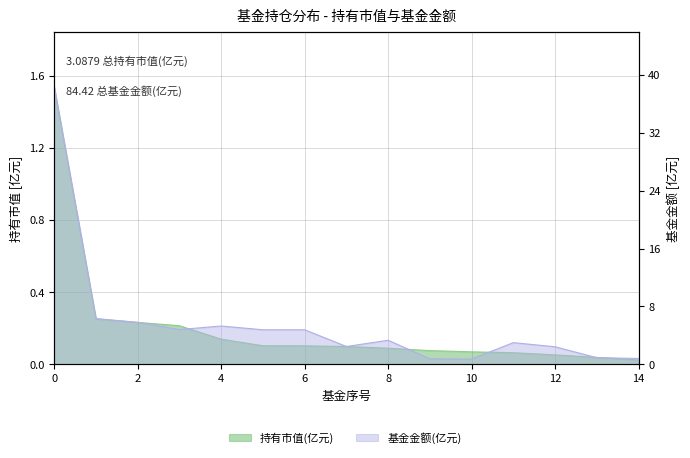

True or false: 持有市值(亿元) and 基金金额 cross at least once.

False